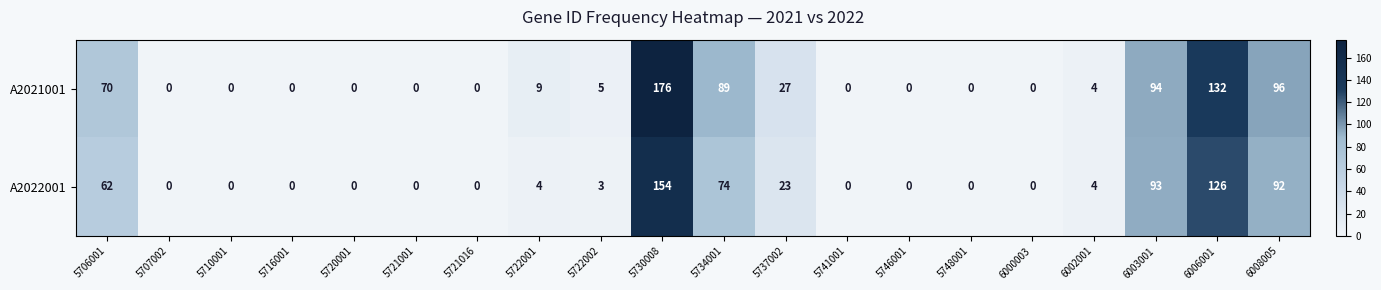

Between 5730008 and 5734001, which series saw the biggest shift?

A2021001